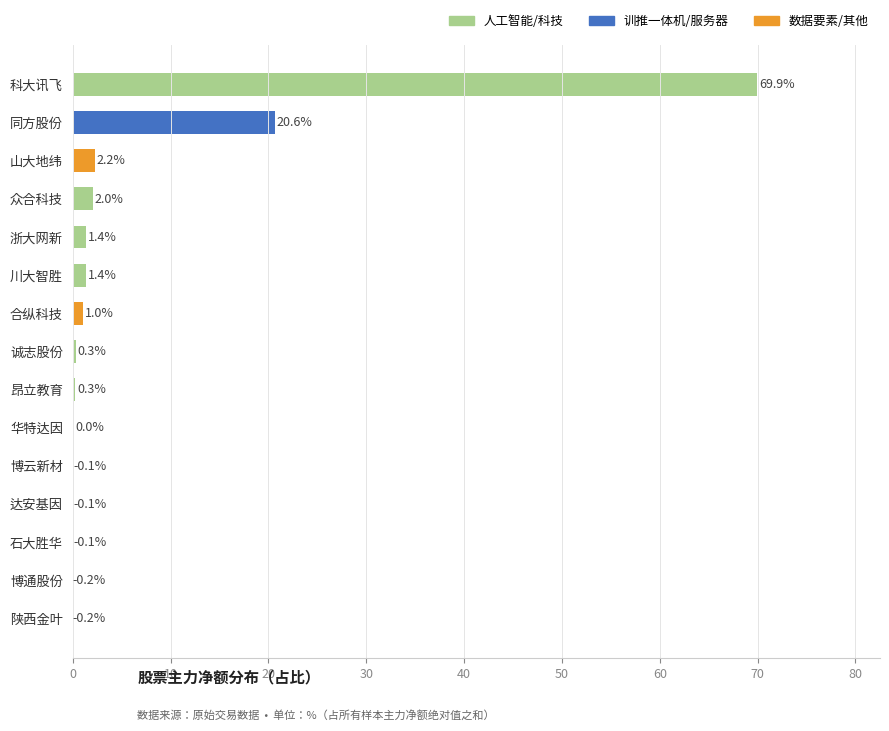

Read the value at 众合科技.

2.0